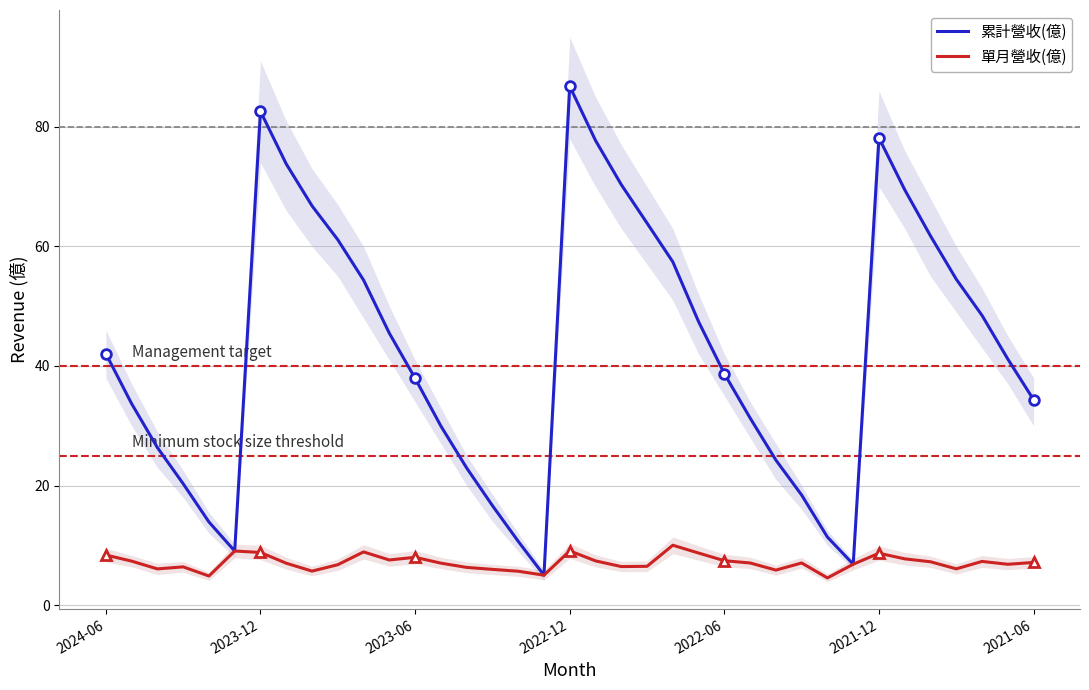

How many data points in 單月營收(億) are above 7?

20